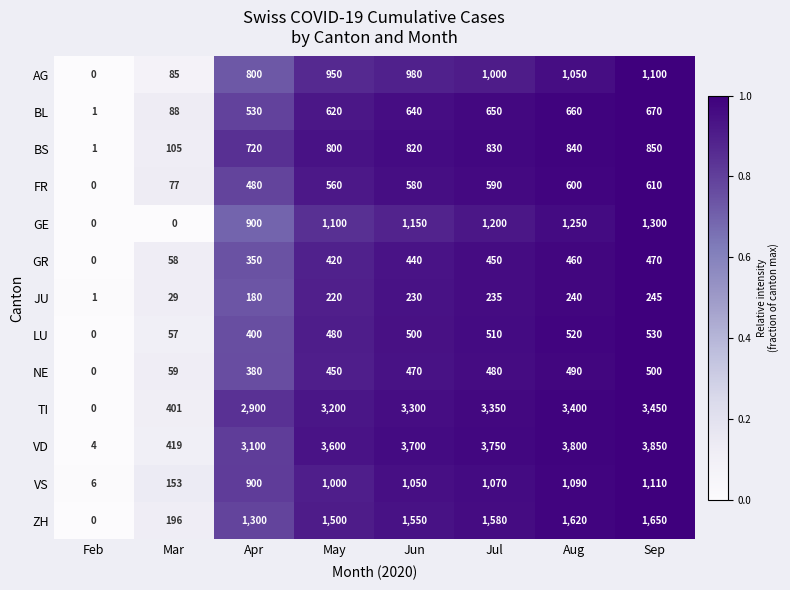

Rank the series by their maximum value, from lowest to highest.

JU, GR, NE, LU, FR, BL, BS, AG, VS, GE, ZH, TI, VD